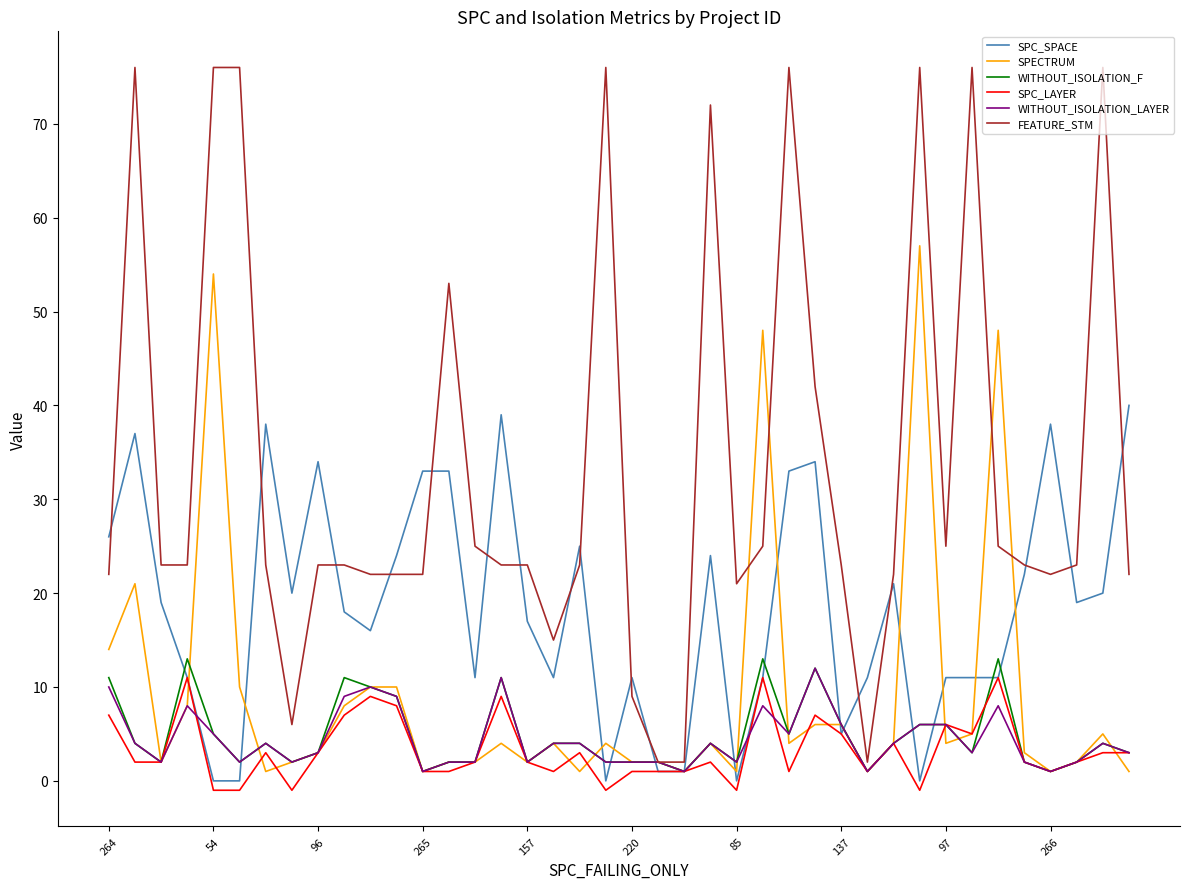

Which series has the widest spread of values?

FEATURE_STM